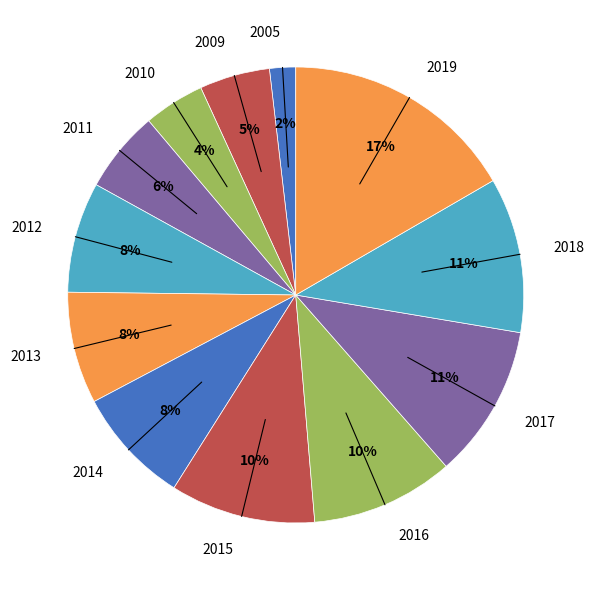

Is there any slice that represents more than half of the pie?

No